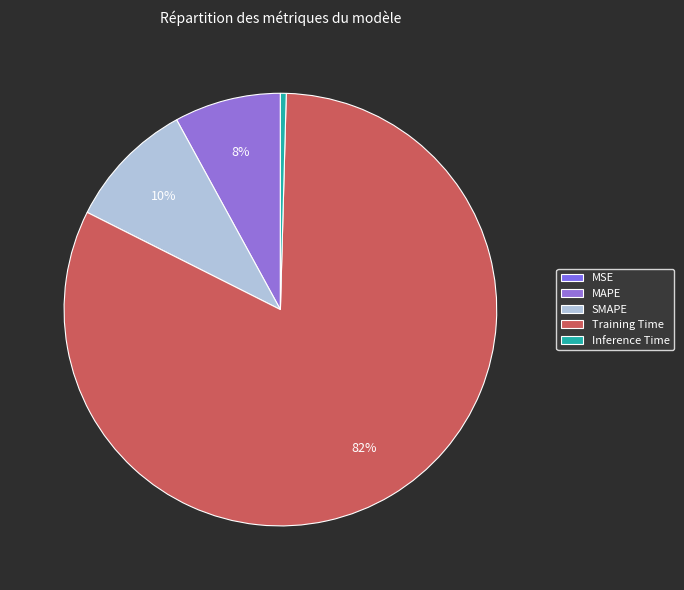

True or false: SMAPE accounts for 10% of the total.

True